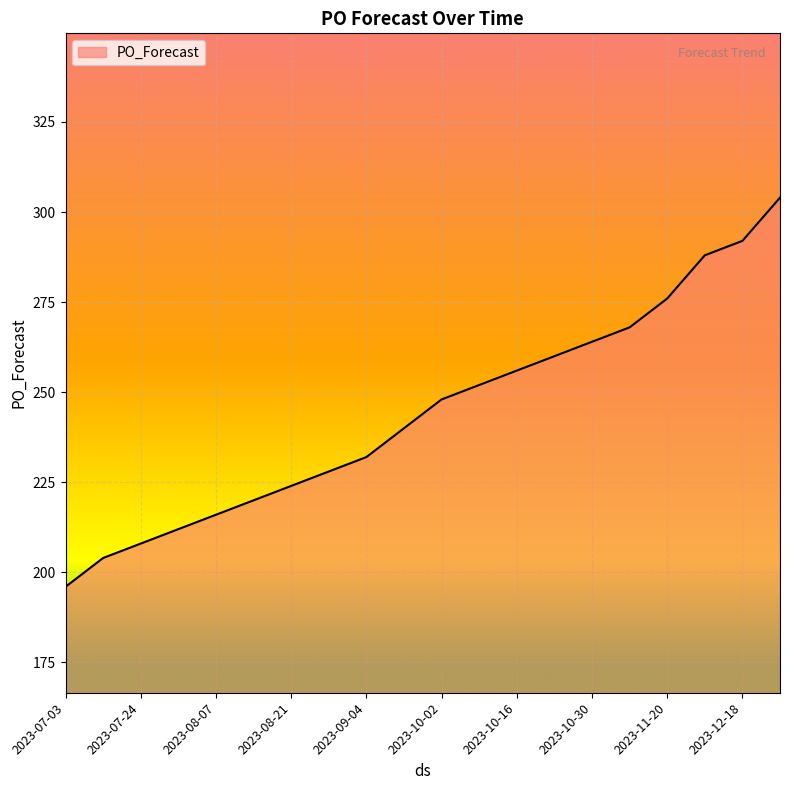

What is the smallest value displayed?

196